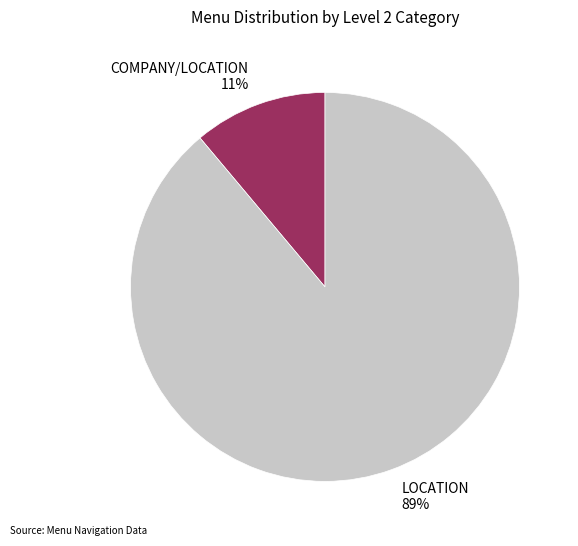

What is the largest slice in the pie chart?

LOCATION